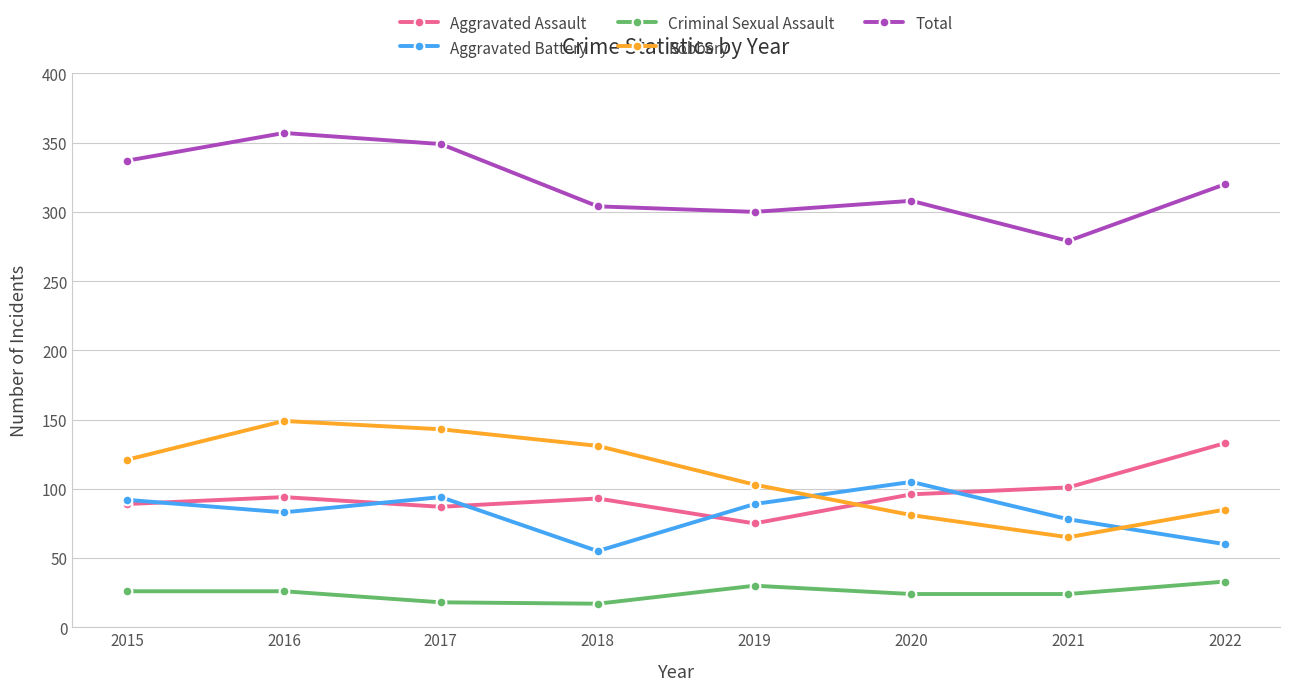

How many lines are shown in the chart?

5